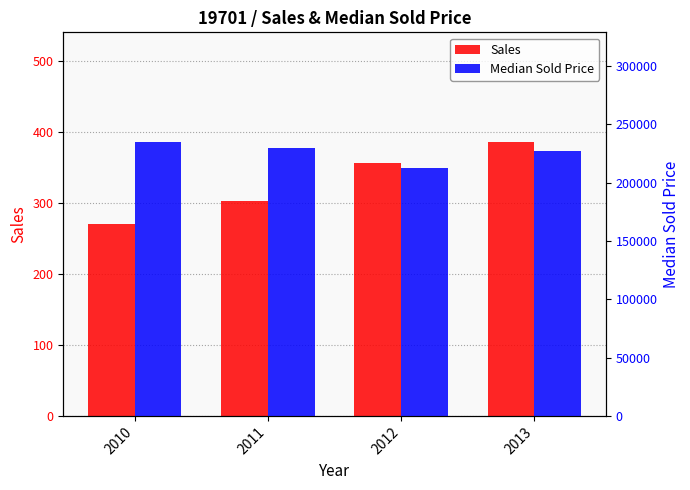

What is the value of the Median Sold Price bar at the 1st from the left?

235000